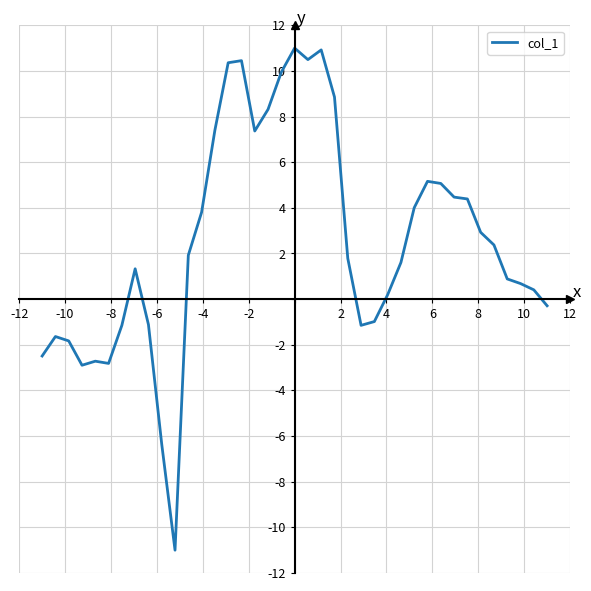

How many lines are shown in the chart?

1